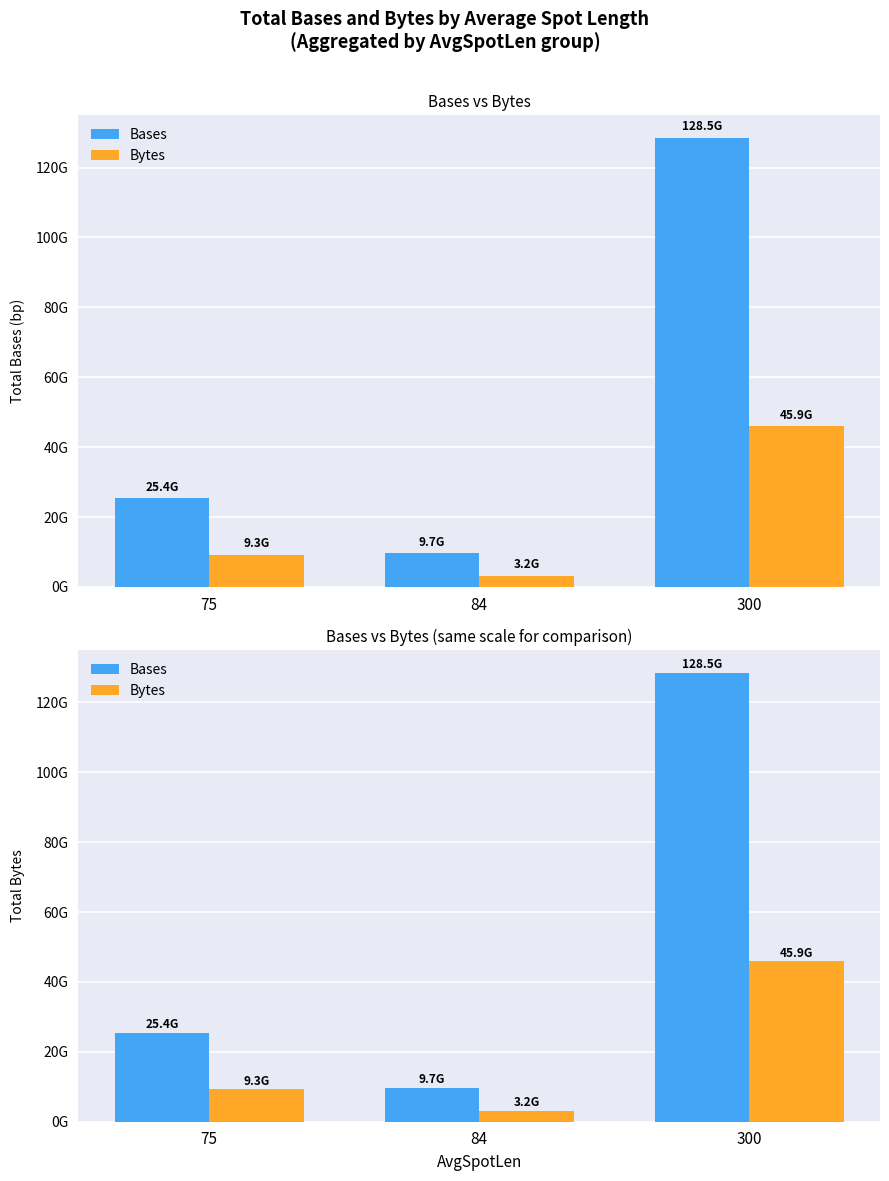

At which label is Bytes closest to 24566850191?

75